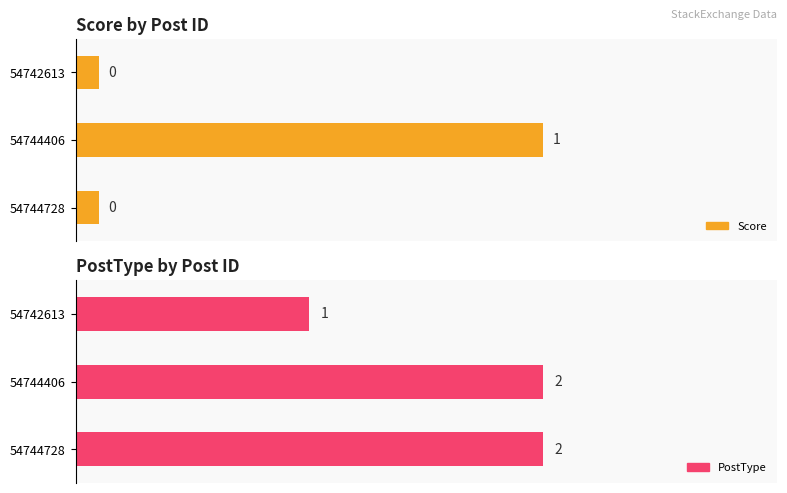

What is the maximum value shown in the chart?

2